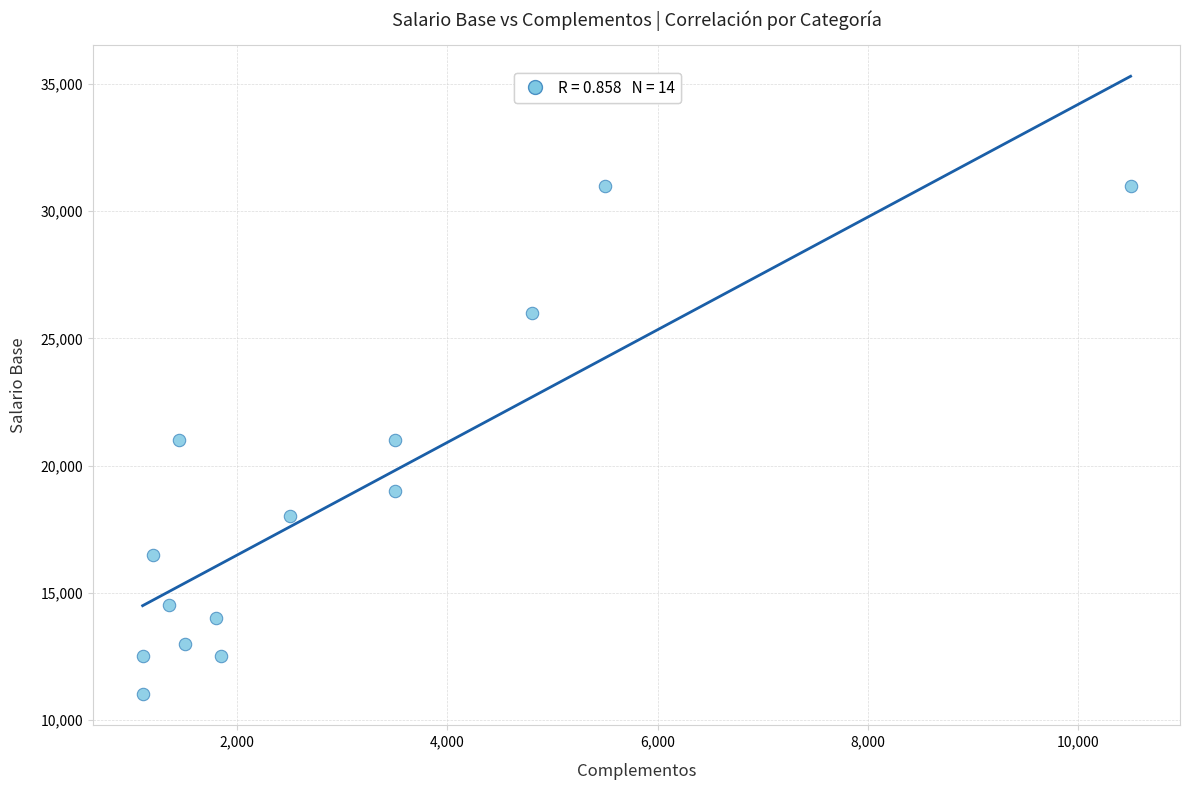

What is the range of X values (max minus min)?

9400